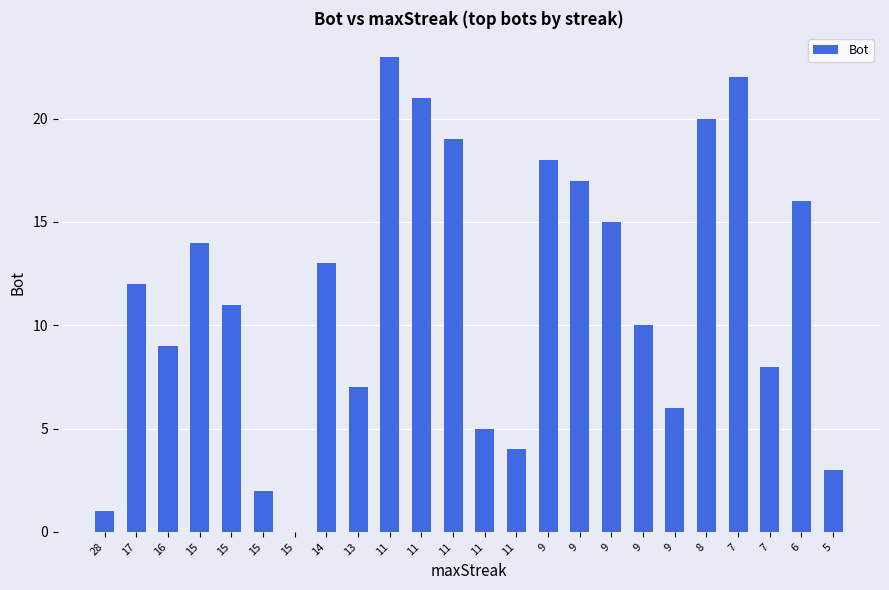

Reading right to left, extract all data points from this chart.

3	16	8	22	20	6	10	15	17	18	4	5	19	21	23	7	13	0	2	11	14	9	12	1